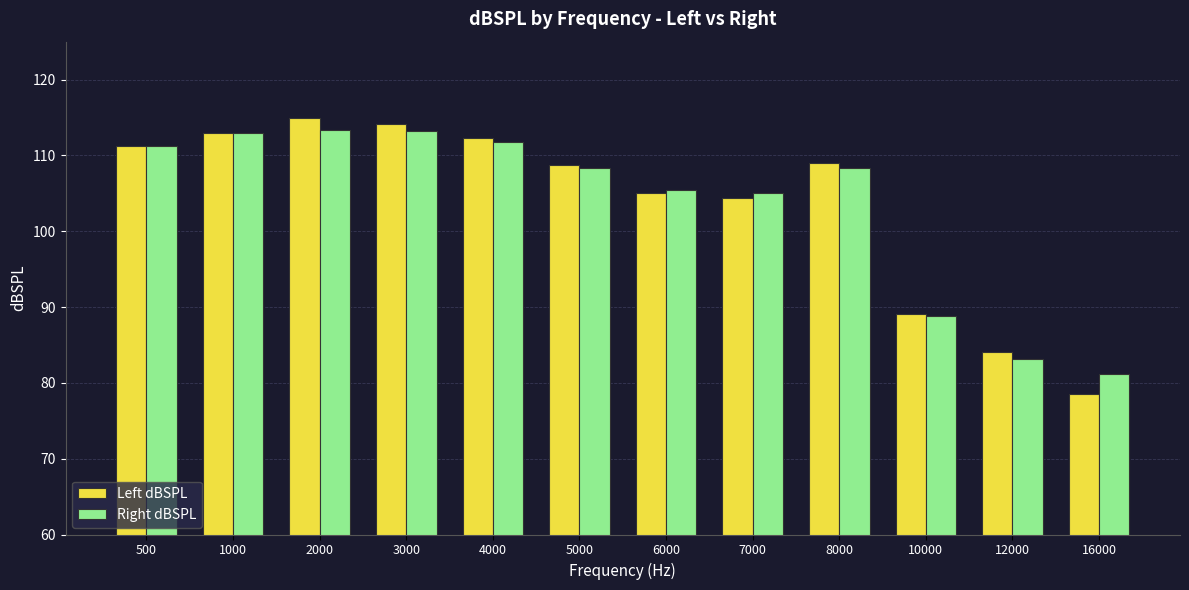

At which label does Left dBSPL reach its minimum?

16000